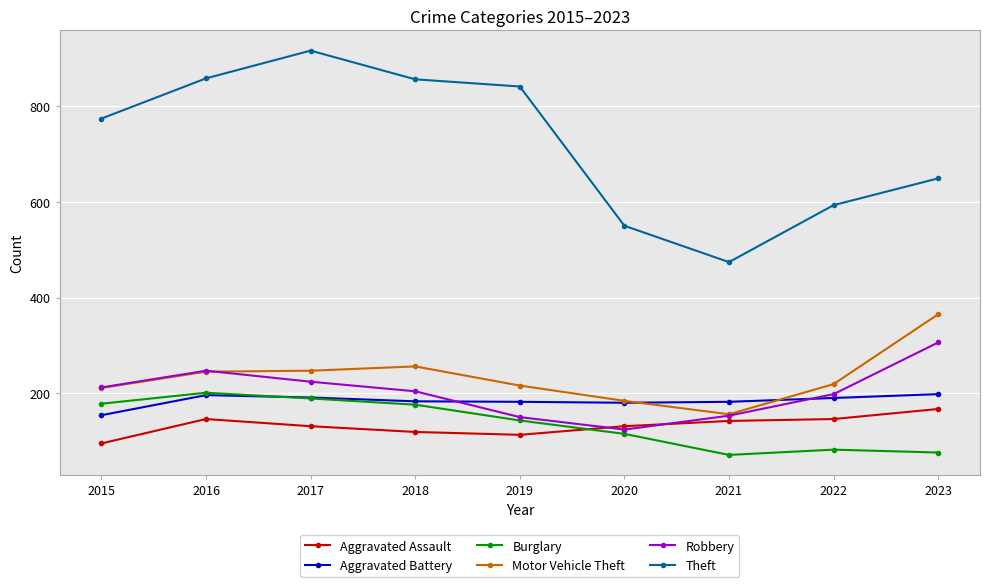

The Aggravated Battery series shows 198 at 2023. True or false?

True